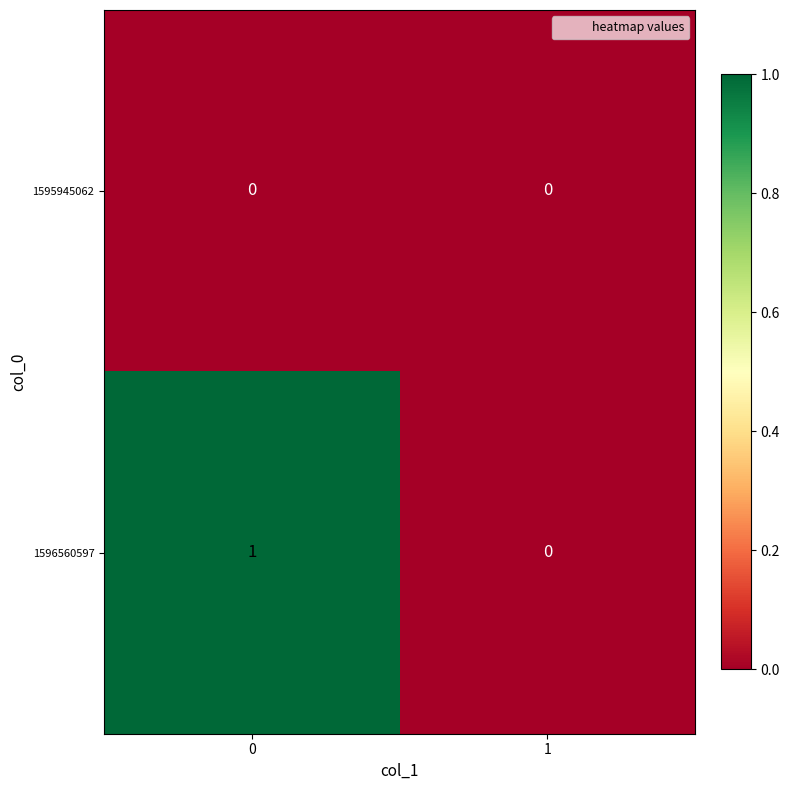

List the labels in order of 1596560597 value, largest first.

0, 1